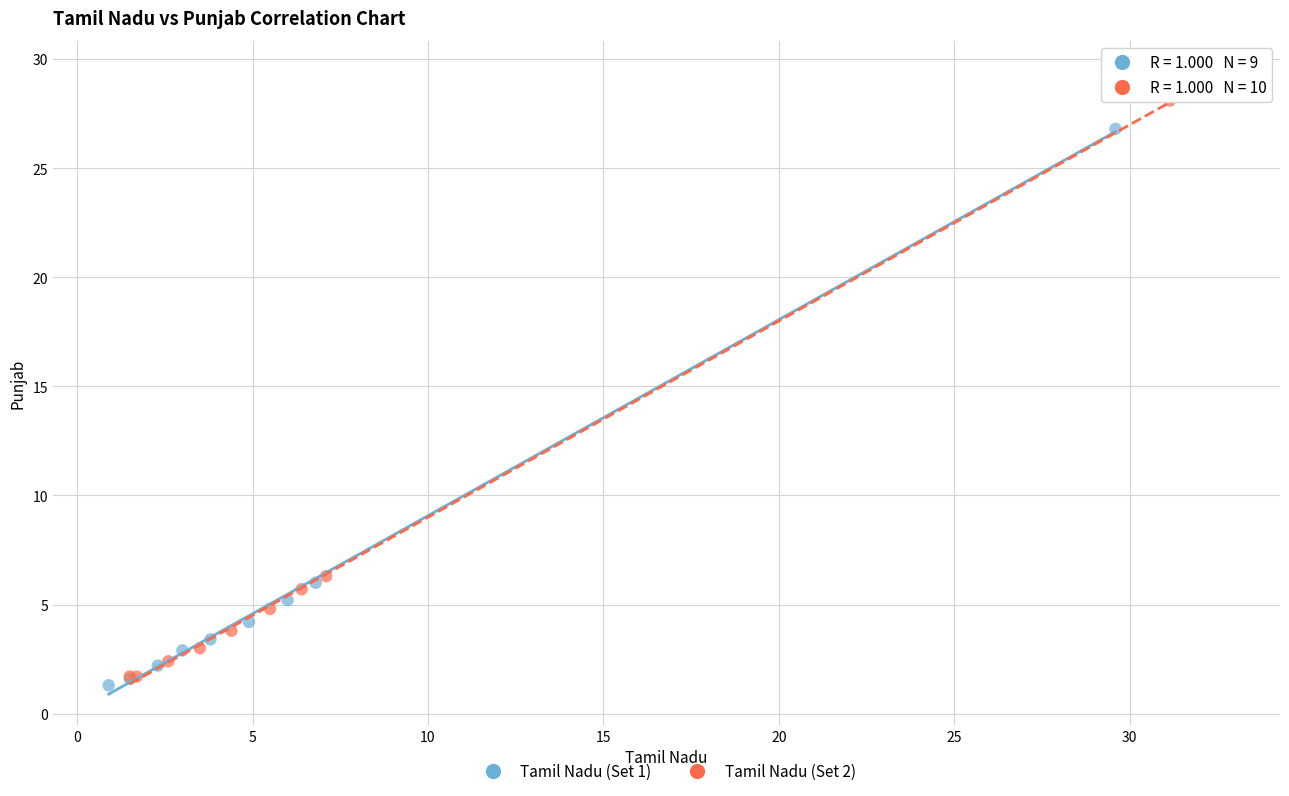

Which series has the largest Y range (max minus min)?

Tamil Nadu (Set 2)